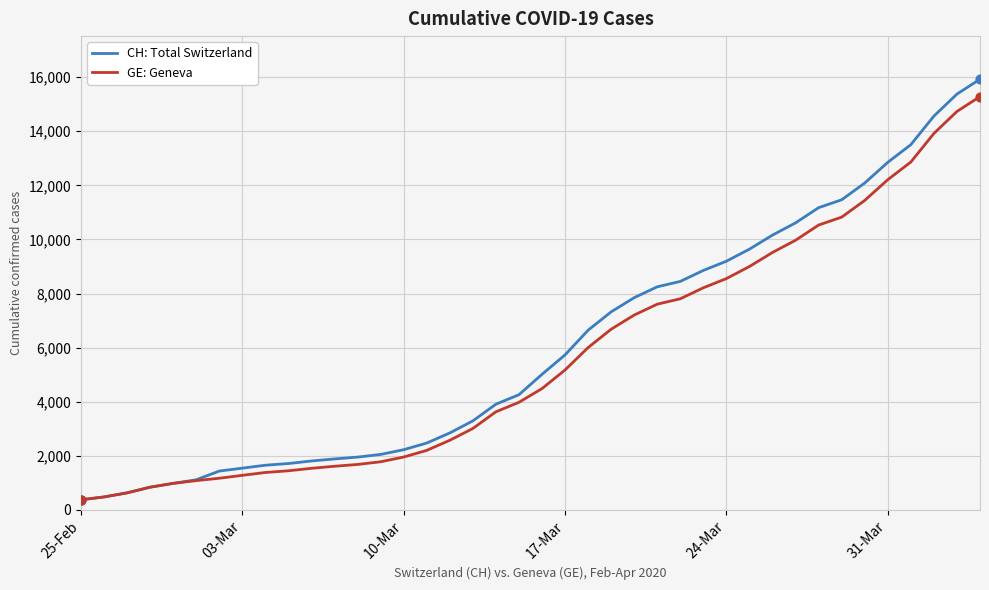

What is the maximum value for CH: Total Switzerland?

15926